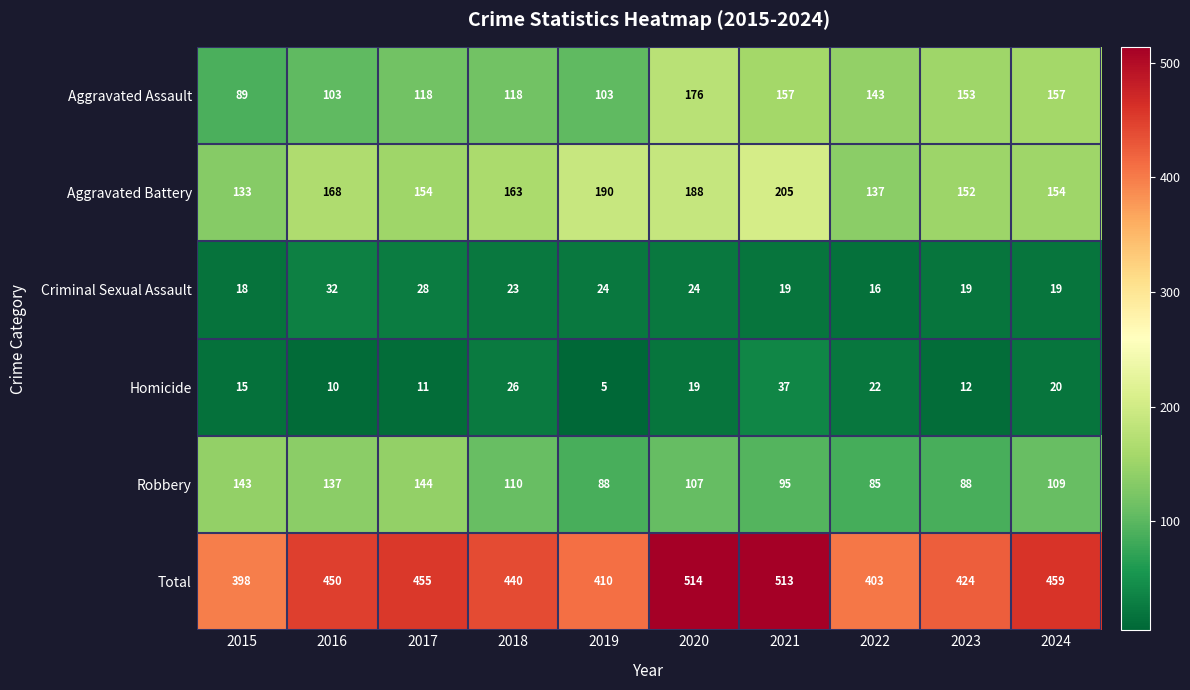

What is the total value across all series at 2016?

900